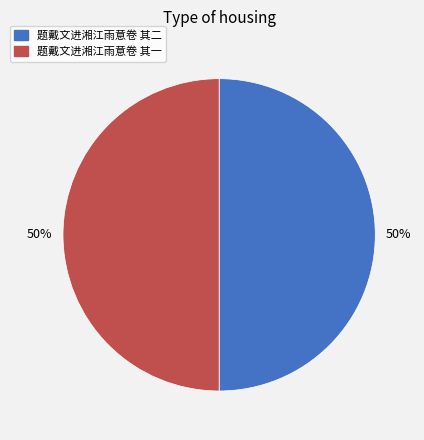

How many slices are in this pie chart?

2